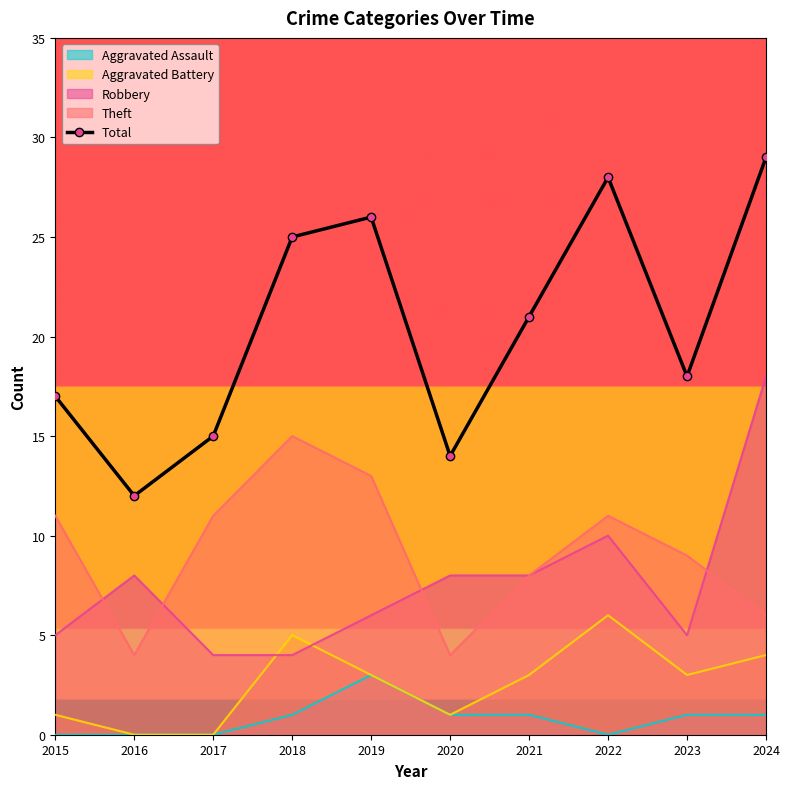

How many values are below 21?

5